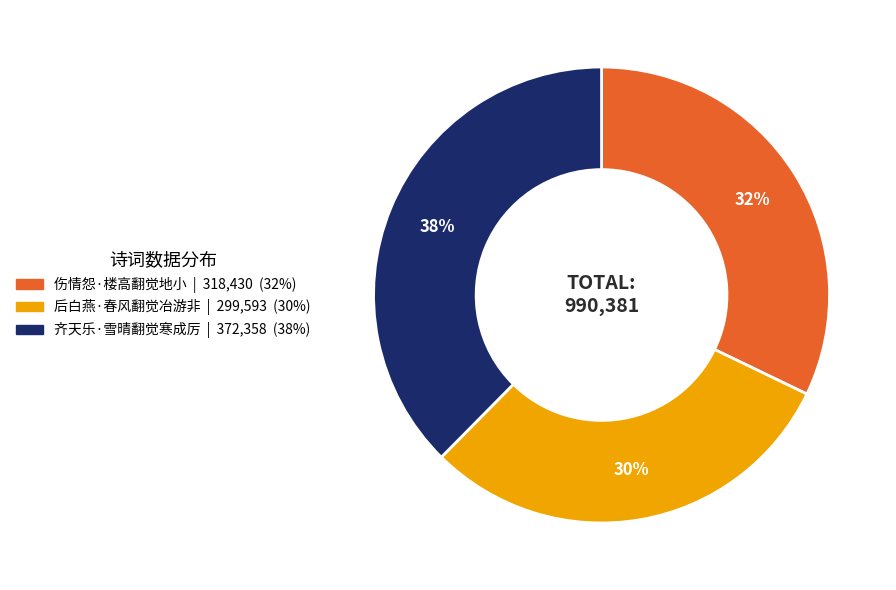

True or false: 伤情怨·楼高翻觉地小 accounts for 32% of the total.

True